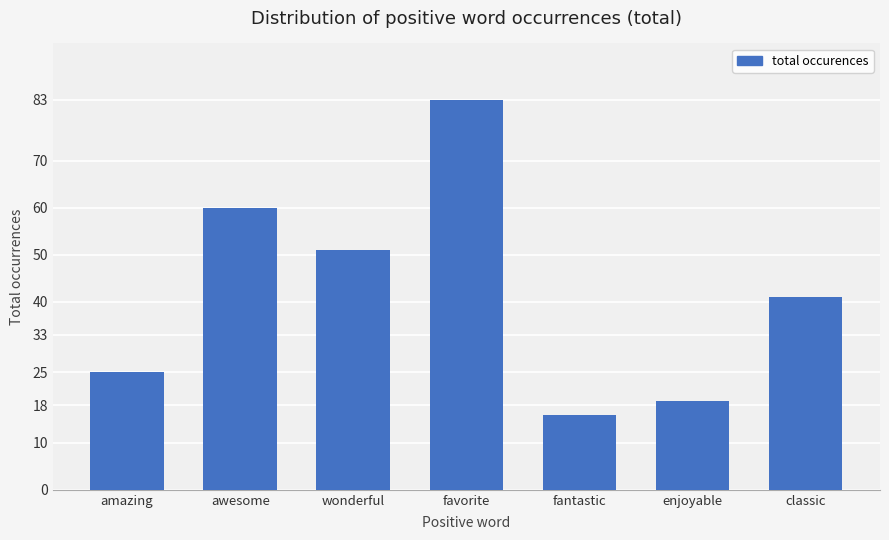

Is it true that the value at awesome is 33?

False